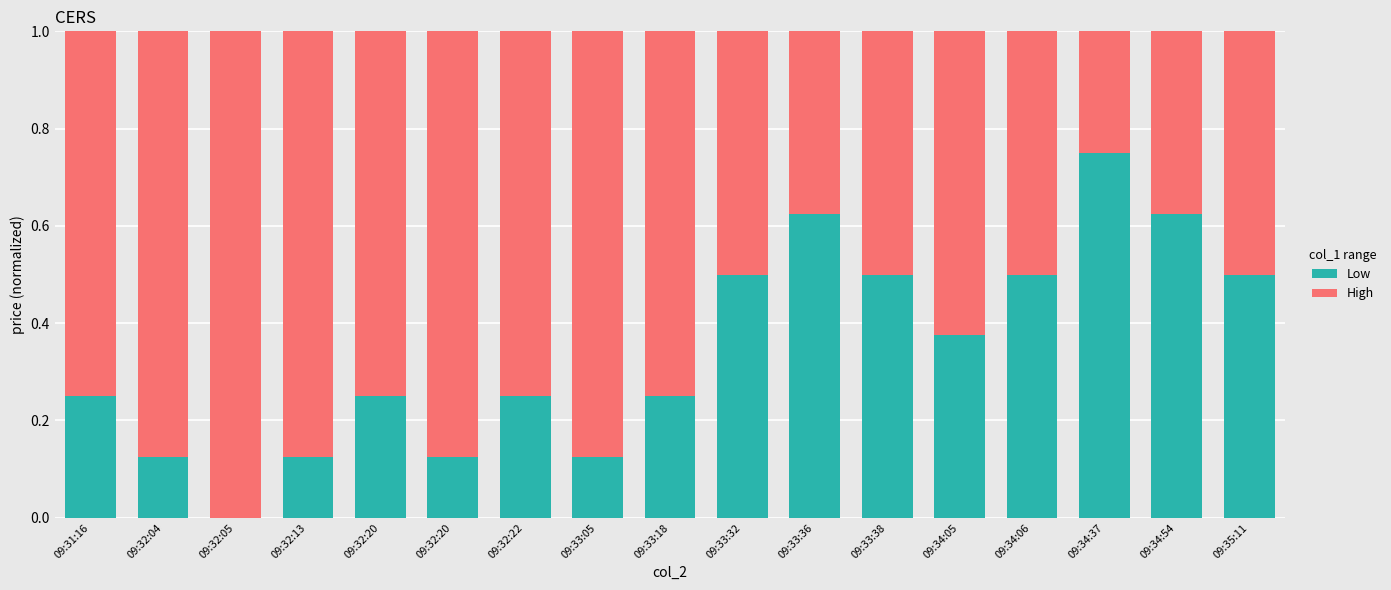

What is the difference between the maximum and second lowest values in the Low series?

0.6